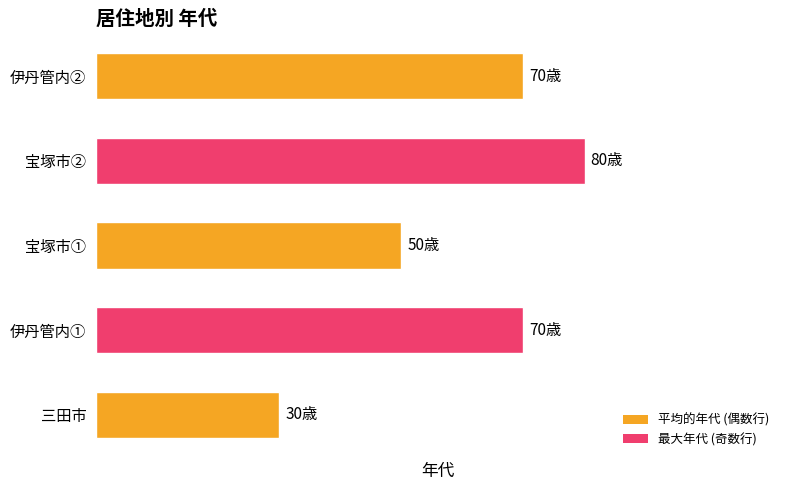

Rank the categories by value from lowest to highest.

三田市, 宝塚市①, 伊丹管内①, 伊丹管内②, 宝塚市②